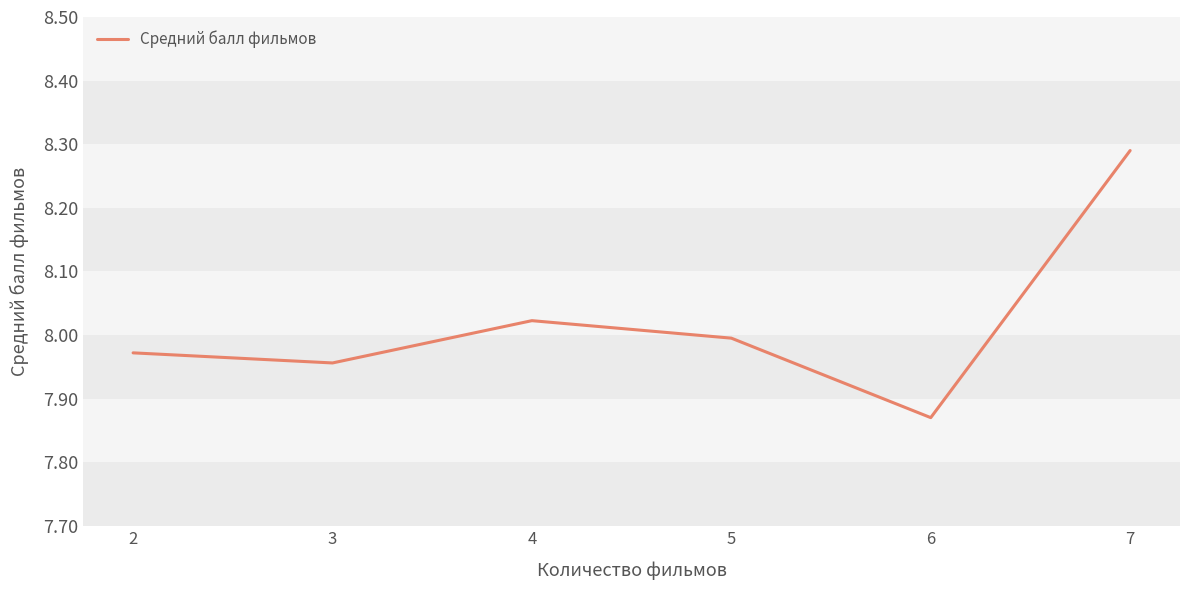

How many lines are shown in the chart?

1